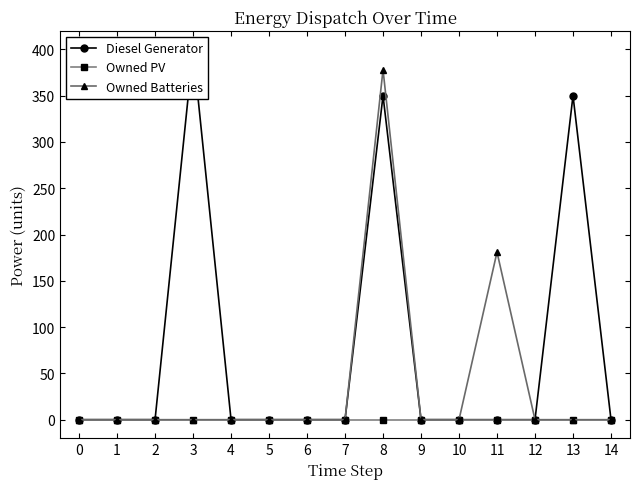

Between 2 and 5, which is larger?

2